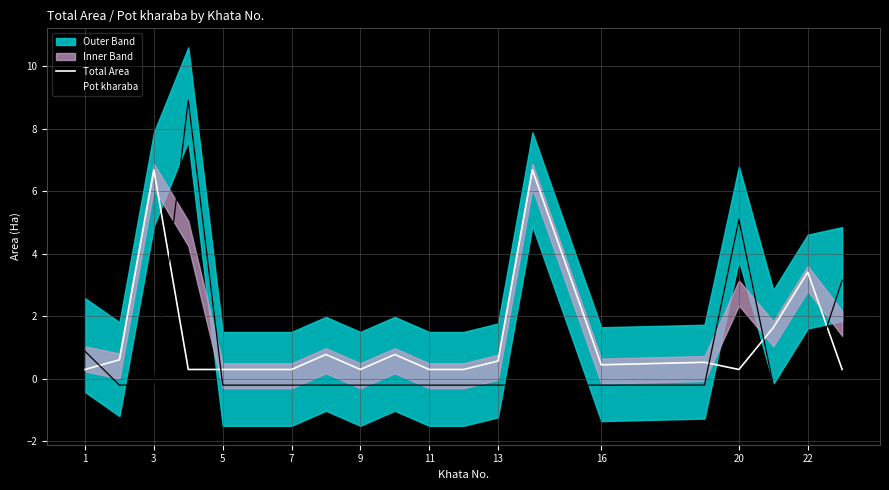

The Pot kharaba series shows -0.2 at 3. True or false?

True